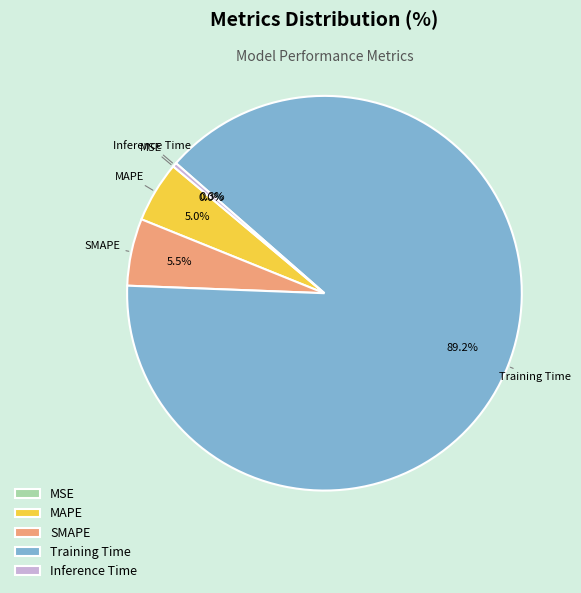

Which slice is the largest?

Training Time